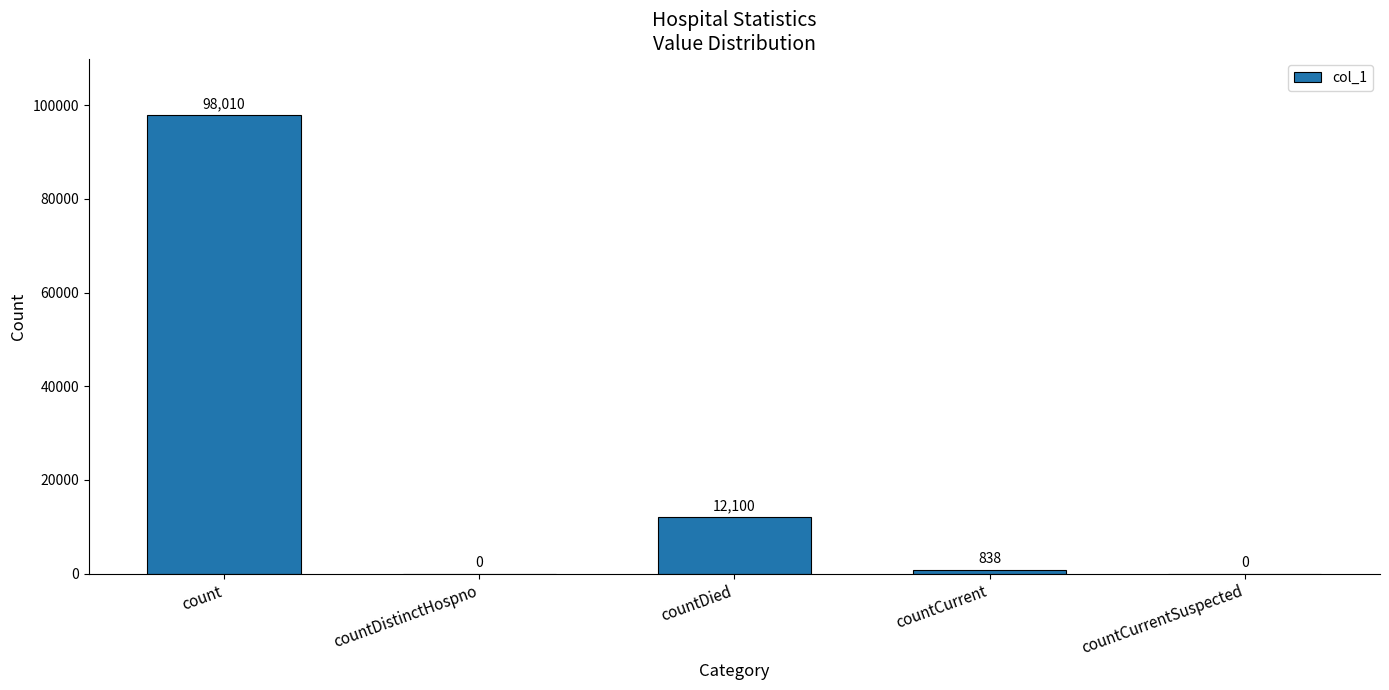

Where does the data first go above 838?

count